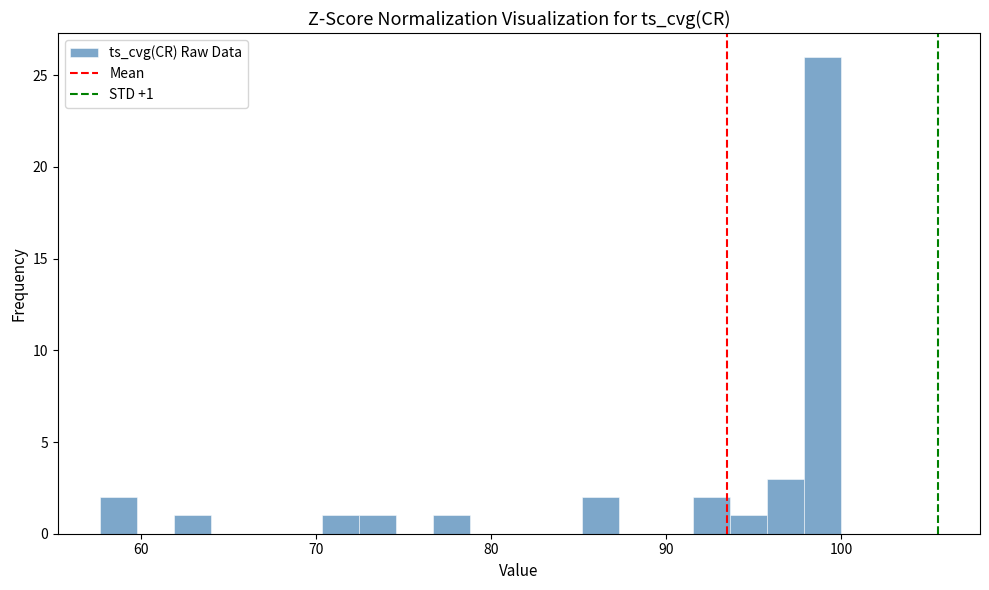

Around what value on the x-axis is the tallest bar? Give the approximate position of its centre, as read against the axis.

99